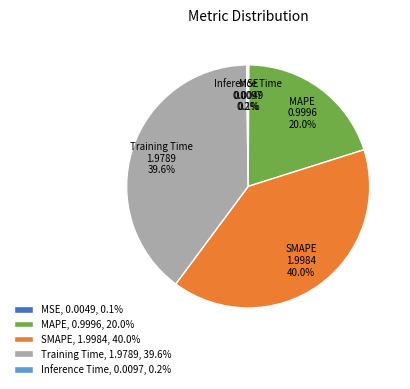

To the nearest percent, what is the average slice percentage?

20%